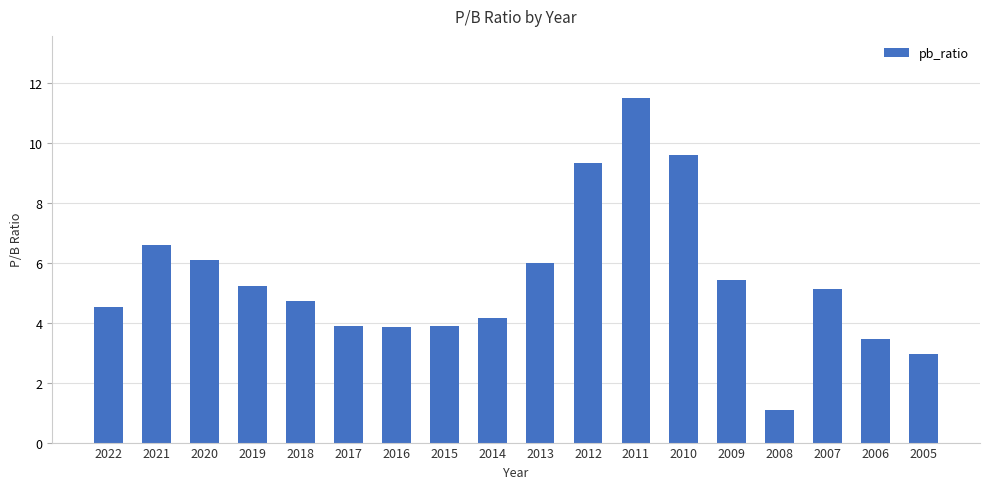

How many data points are less than 5?

9